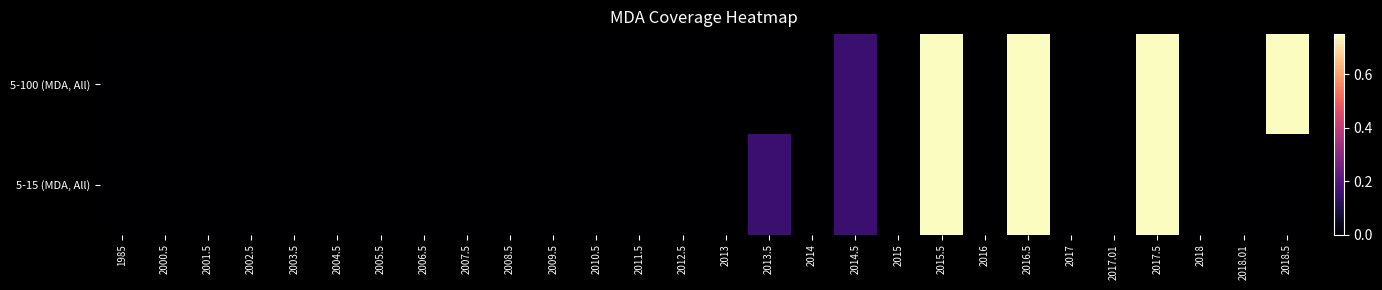

How many categories are shown in the chart?

28